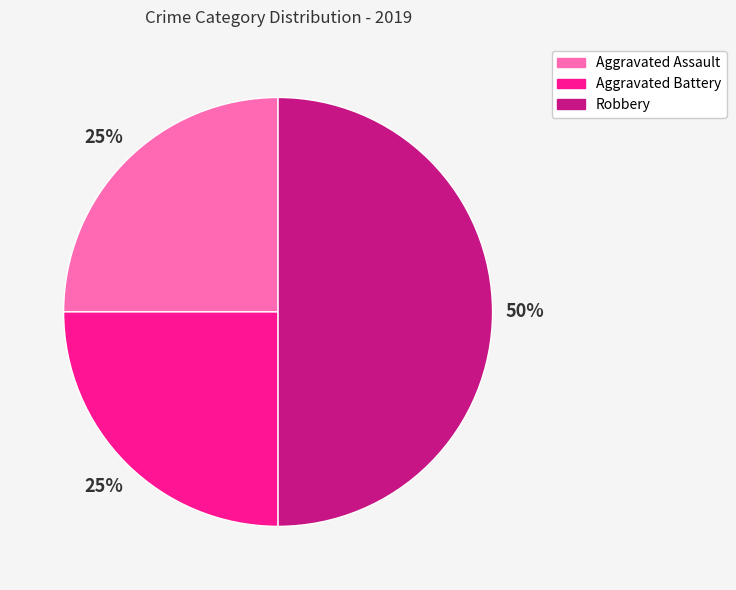

What is the largest slice in the pie chart?

Robbery